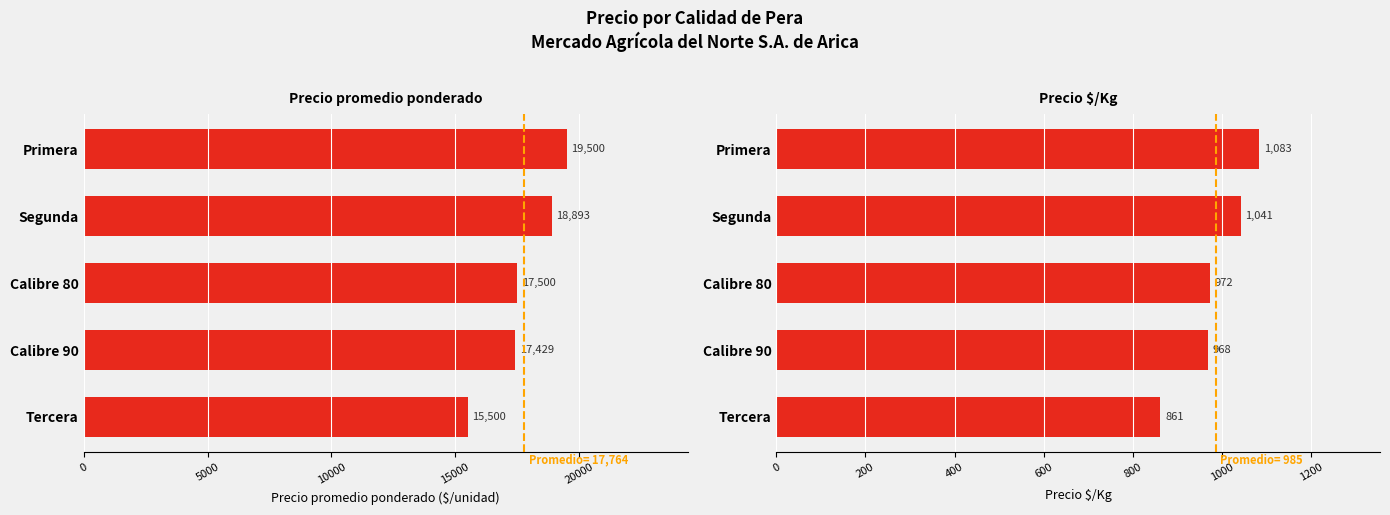

At how many categories does at least one series exceed 2625?

5